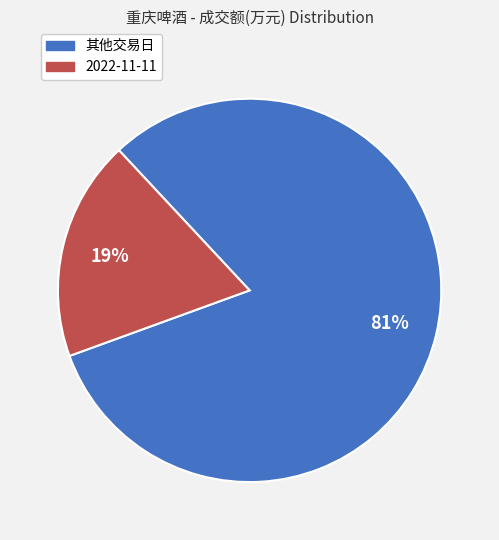

Is there any slice that represents more than half of the pie?

Yes